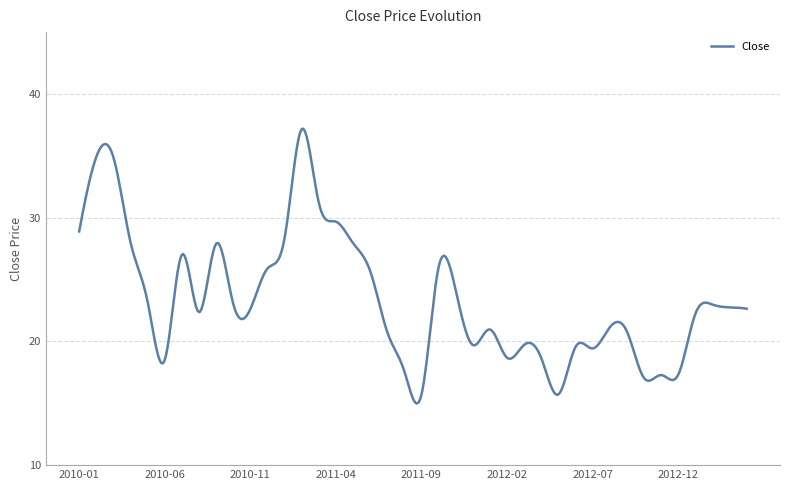

What is the difference between the maximum and minimum values?

22.2